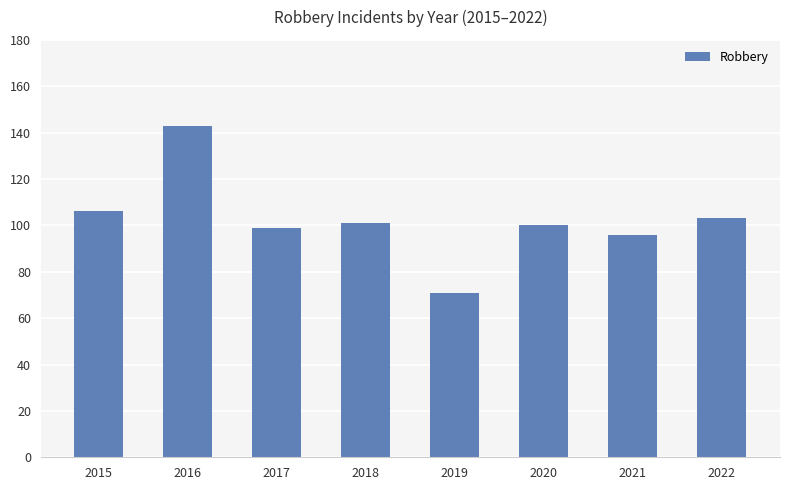

How many values are below 101?

4